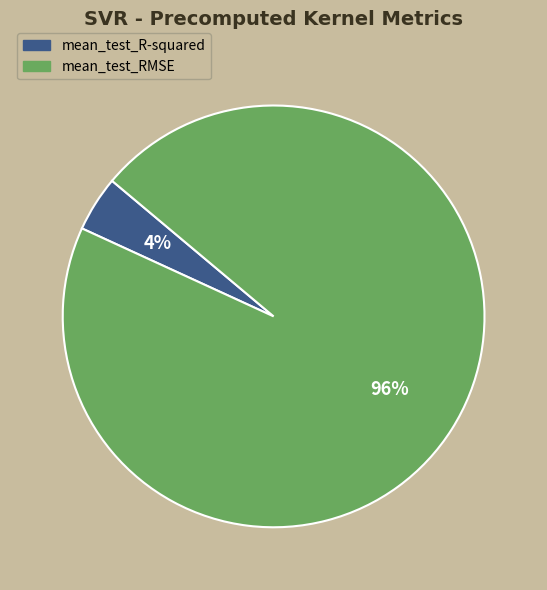

Do mean_test_R-squared and mean_test_RMSE together represent more than half of the pie?

Yes